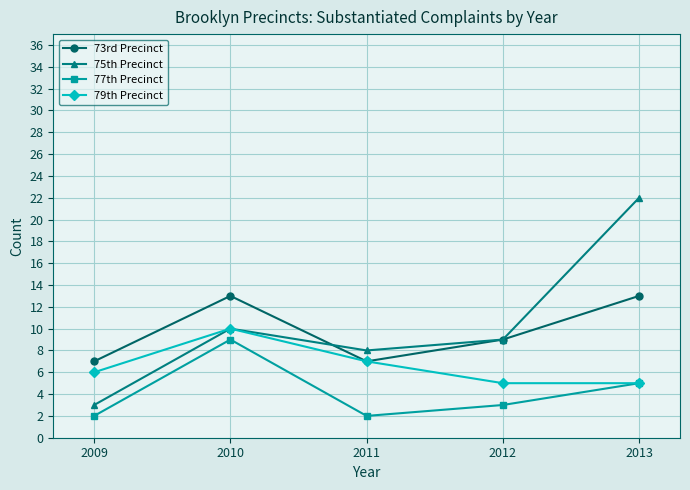

Where is 73rd Precinct nearest to the value 10?

2012